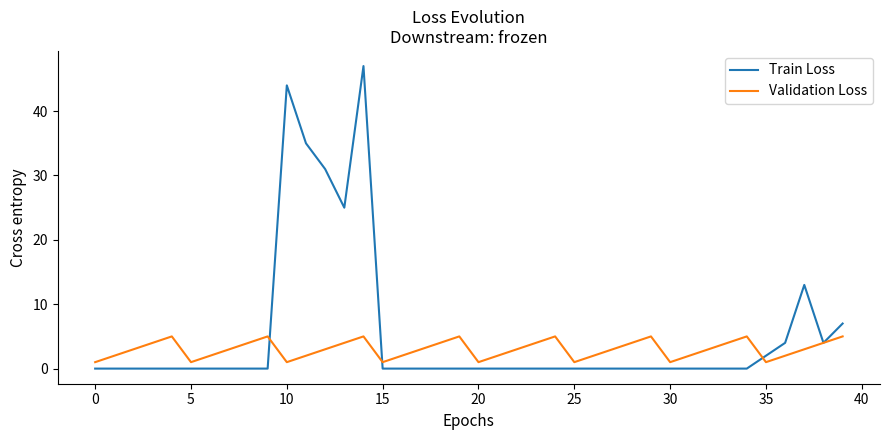

What is the average value of the Validation Loss series?

3